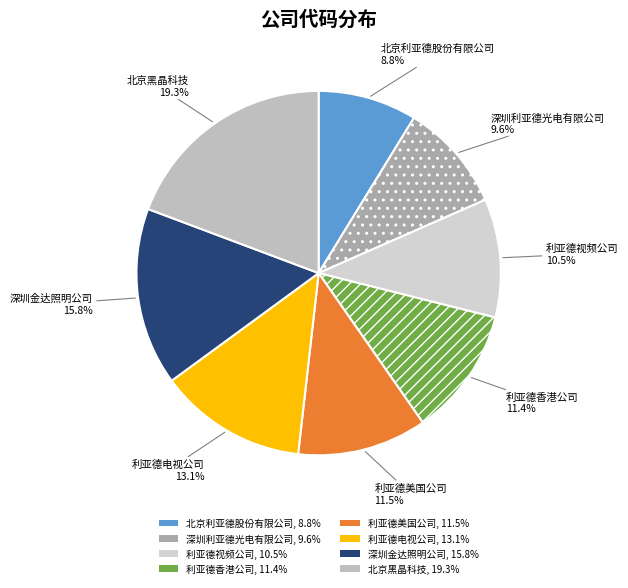

How many slices are in this pie chart?

8